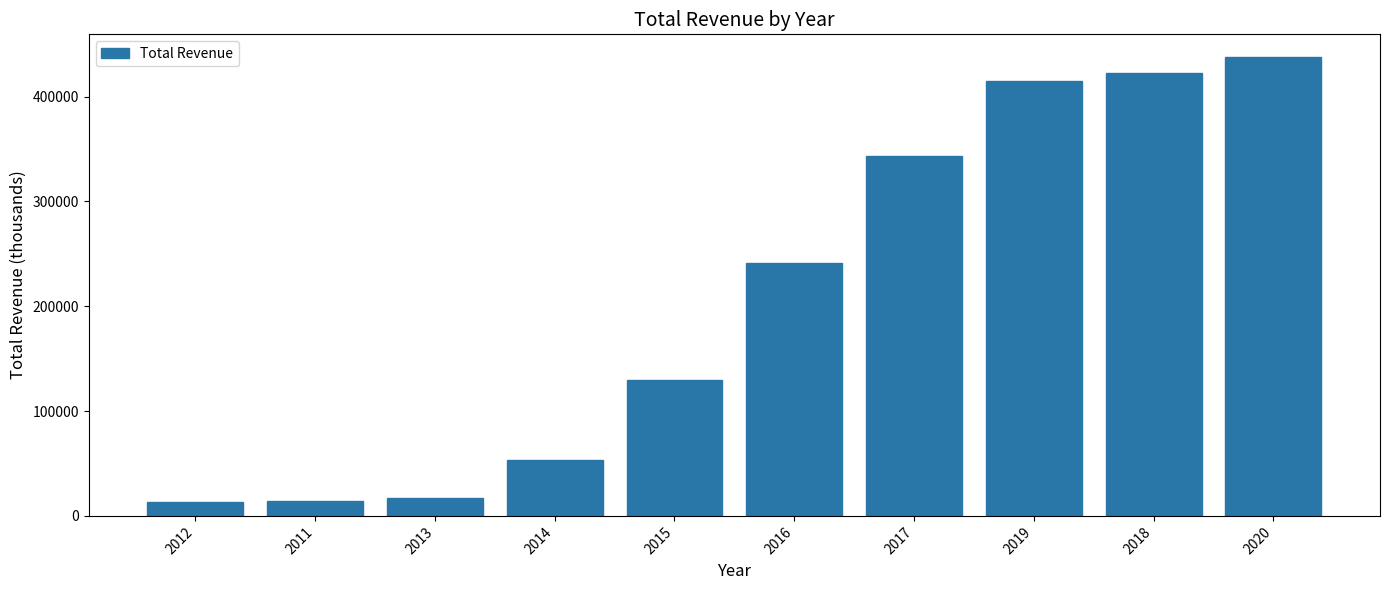

What is the label of the 3rd bar from the left?

2013